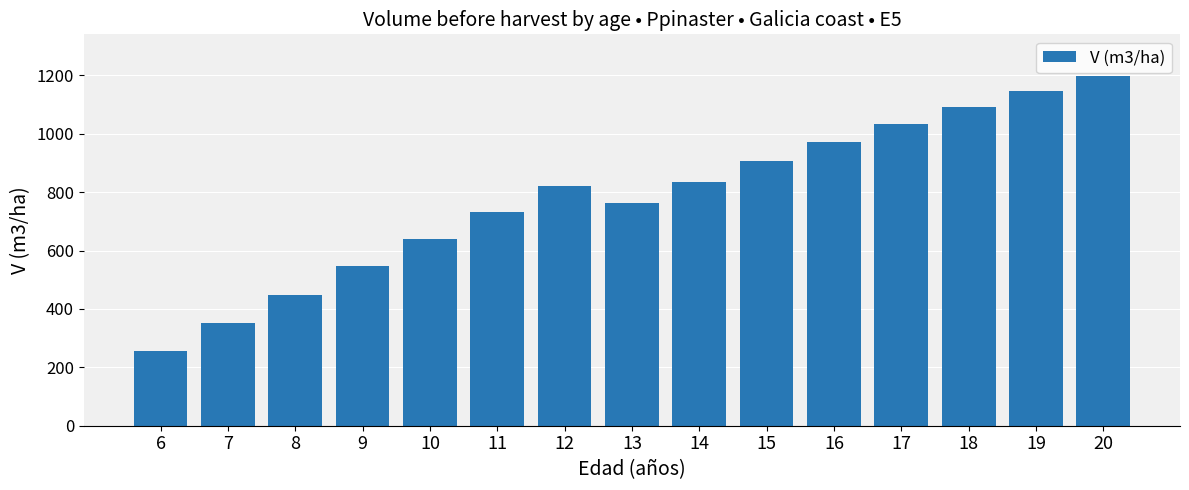

Where does the data first go above 821?

12